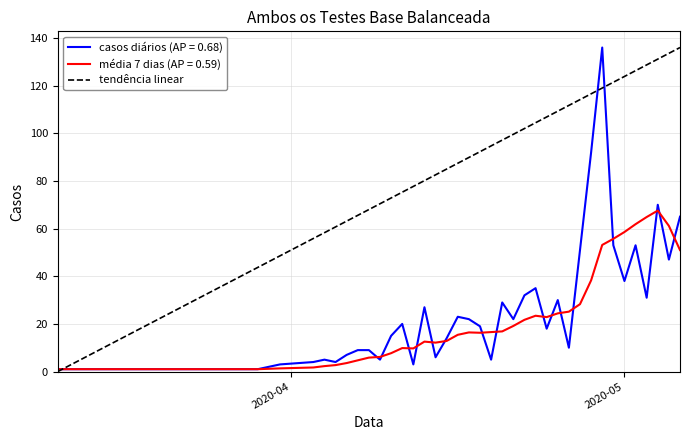

What is the difference between the maximum and minimum values?

136